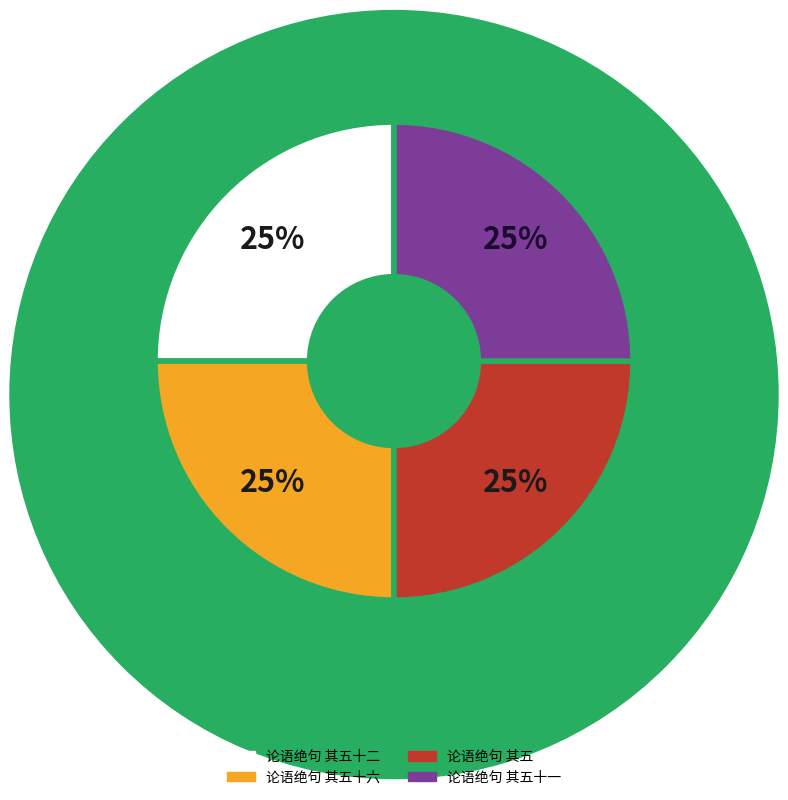

How many segments does this pie chart have?

4